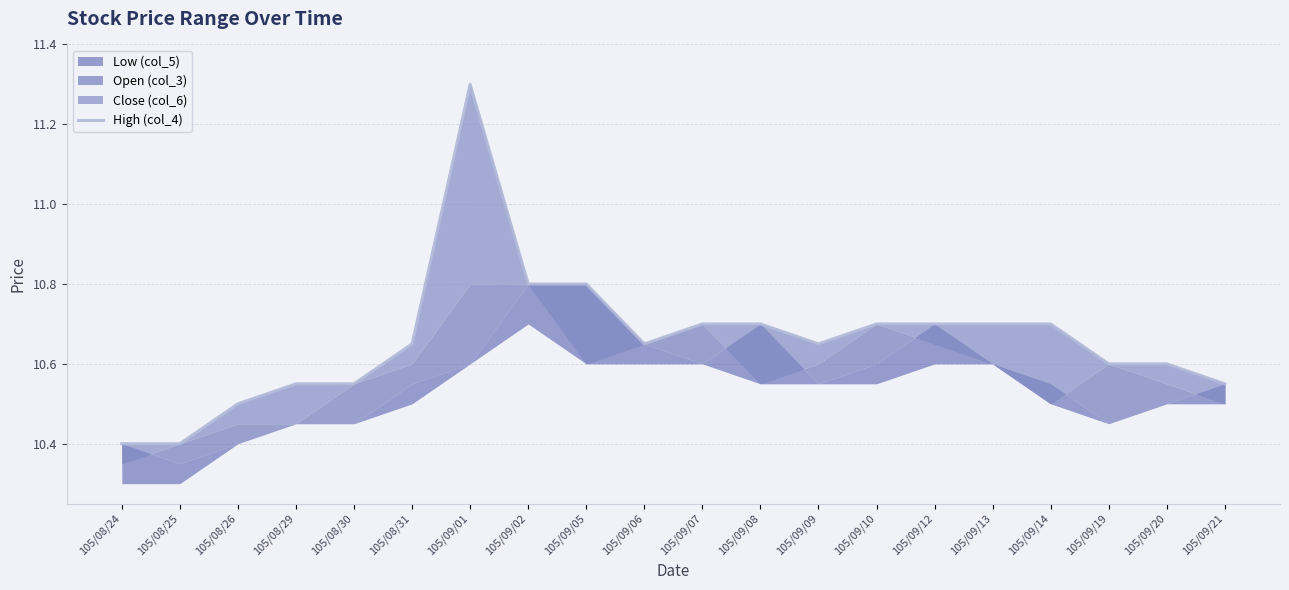

Reading left to right, extract all data points from this chart.

105/08/24=10.4	105/08/25=10.4	105/08/26=10.5	105/08/29=10.6	105/08/30=10.6	105/08/31=10.7	105/09/01=11.3	105/09/02=10.8	105/09/05=10.8	105/09/06=10.7	105/09/07=10.7	105/09/08=10.7	105/09/09=10.7	105/09/10=10.7	105/09/12=10.7	105/09/13=10.7	105/09/14=10.7	105/09/19=10.6	105/09/20=10.6	105/09/21=10.6